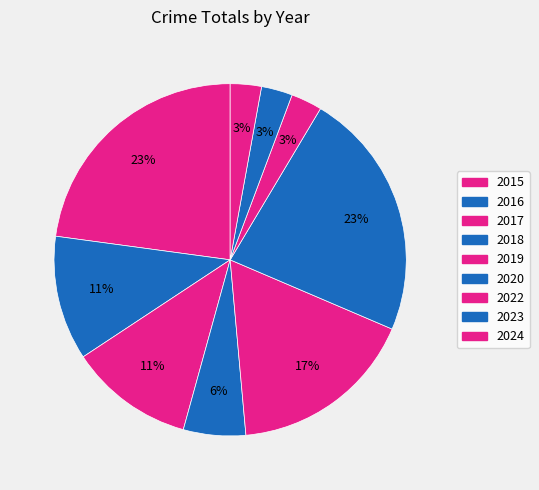

To the nearest percent, what is the combined percentage of 2020 and 2019?

40%